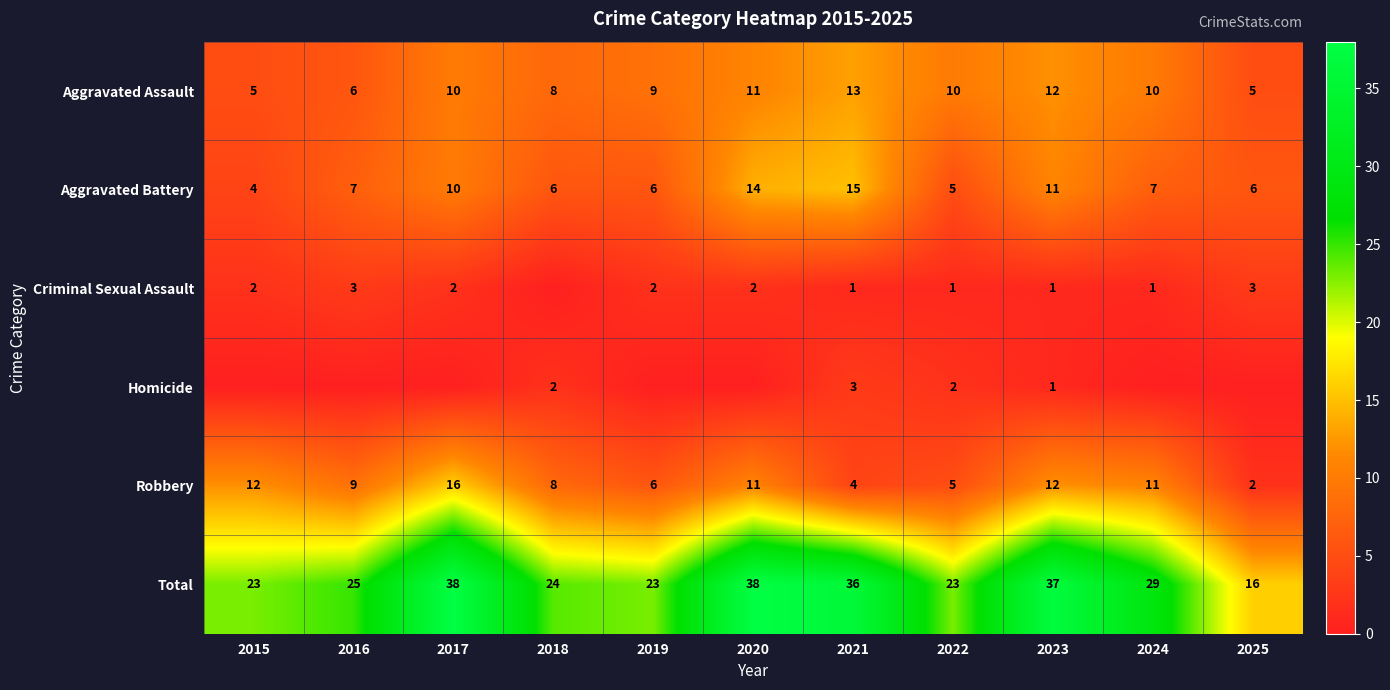

True or false: Aggravated Assault has a value of 4 at 2019.

False